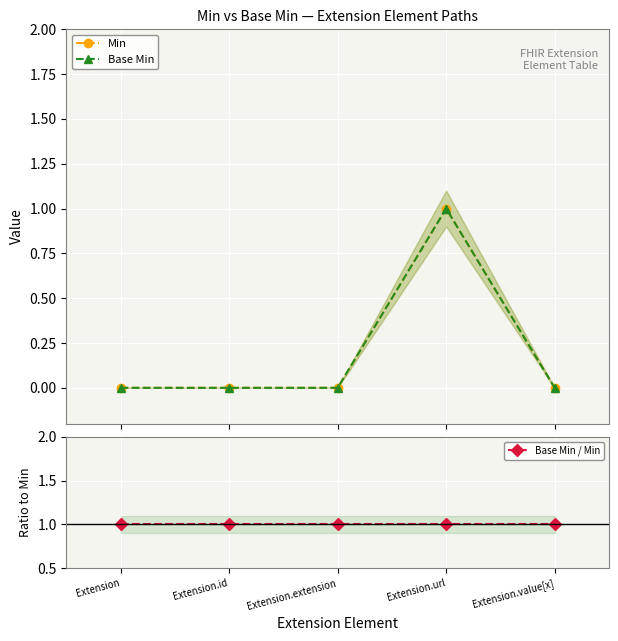

Between Extension.id and Extension.extension, which is larger?

Extension.id